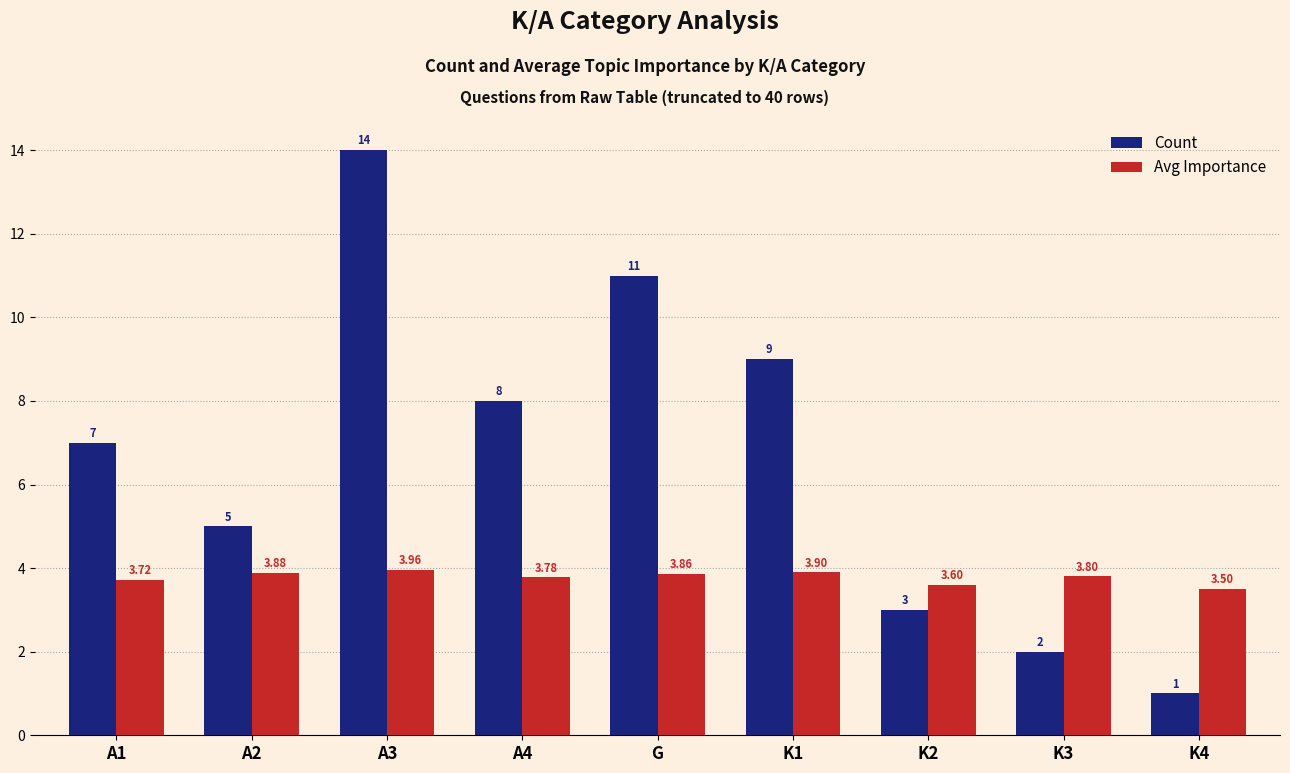

Between A2 and A4, which series saw the biggest shift?

Count